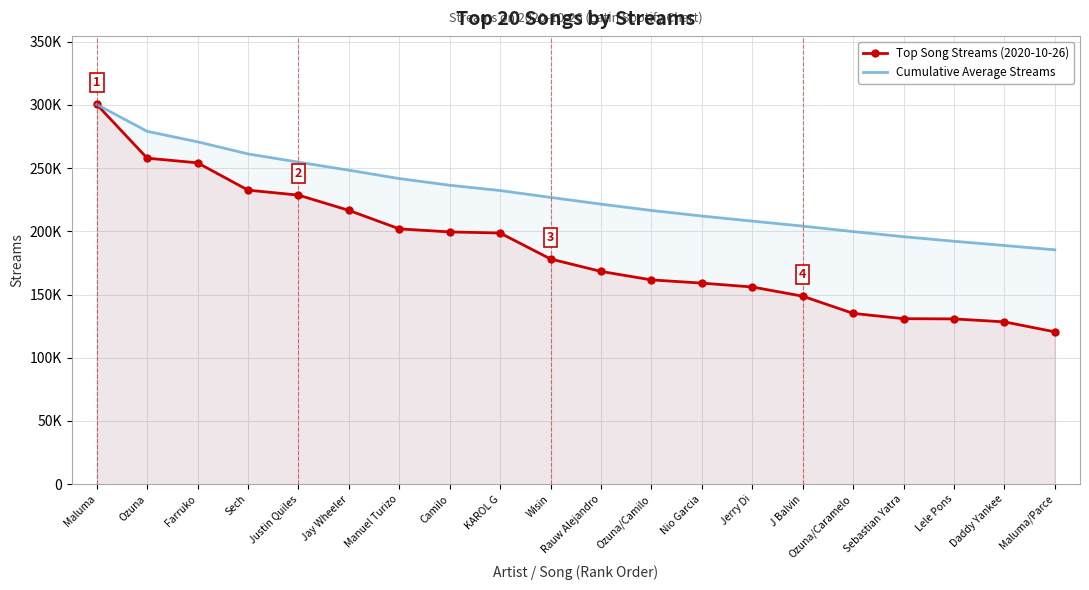

What is the label of the 2nd point from the left?

Ozuna